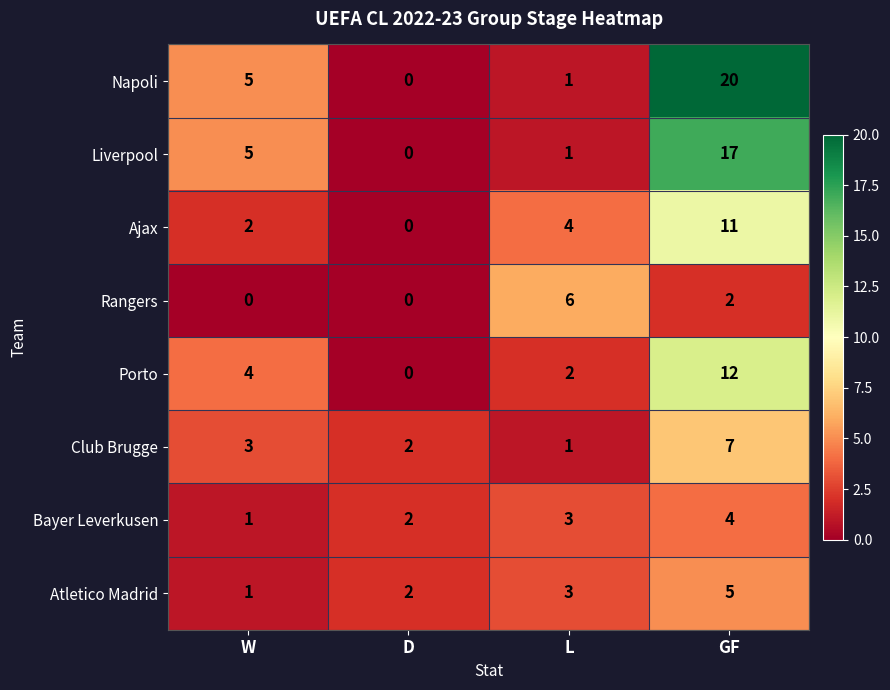

What is the average value of the Club Brugge series?

3